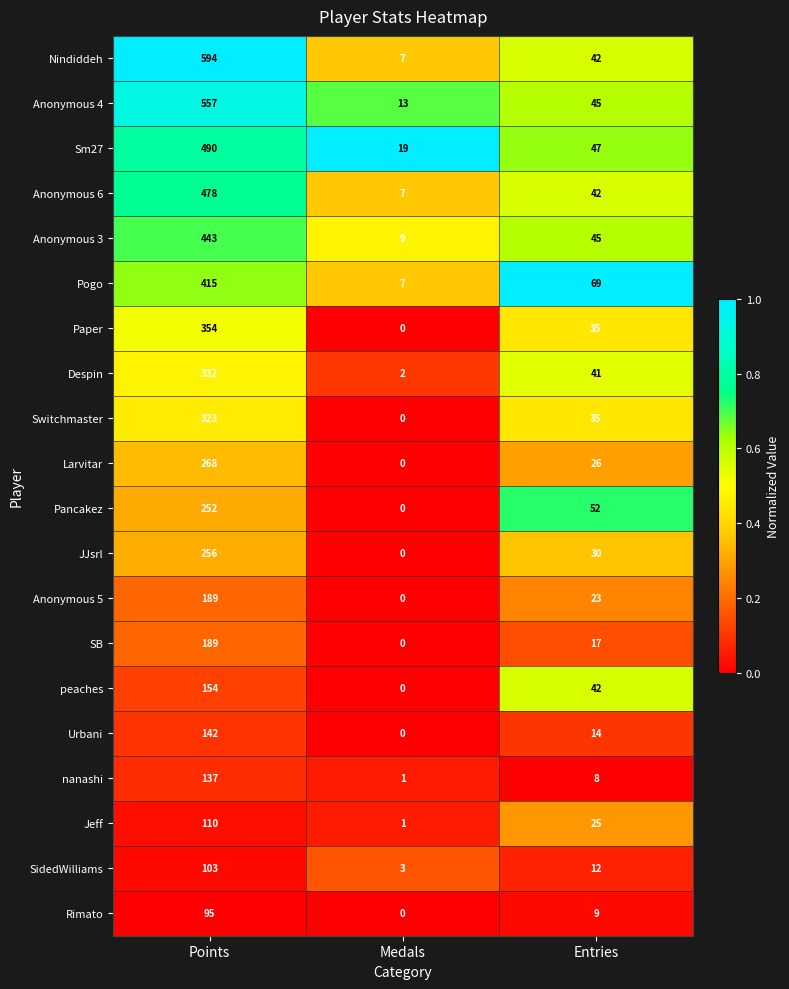

What is the difference between the Rimato values at Points and Entries?

86